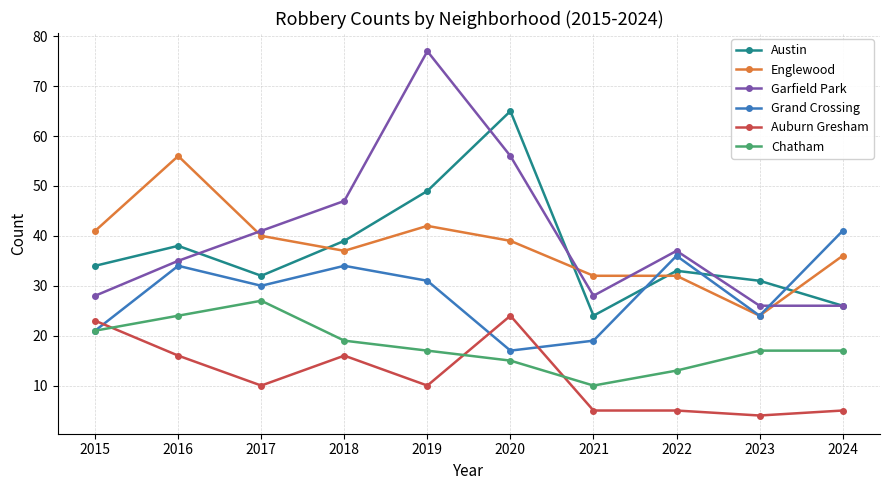

How many lines are shown in the chart?

6